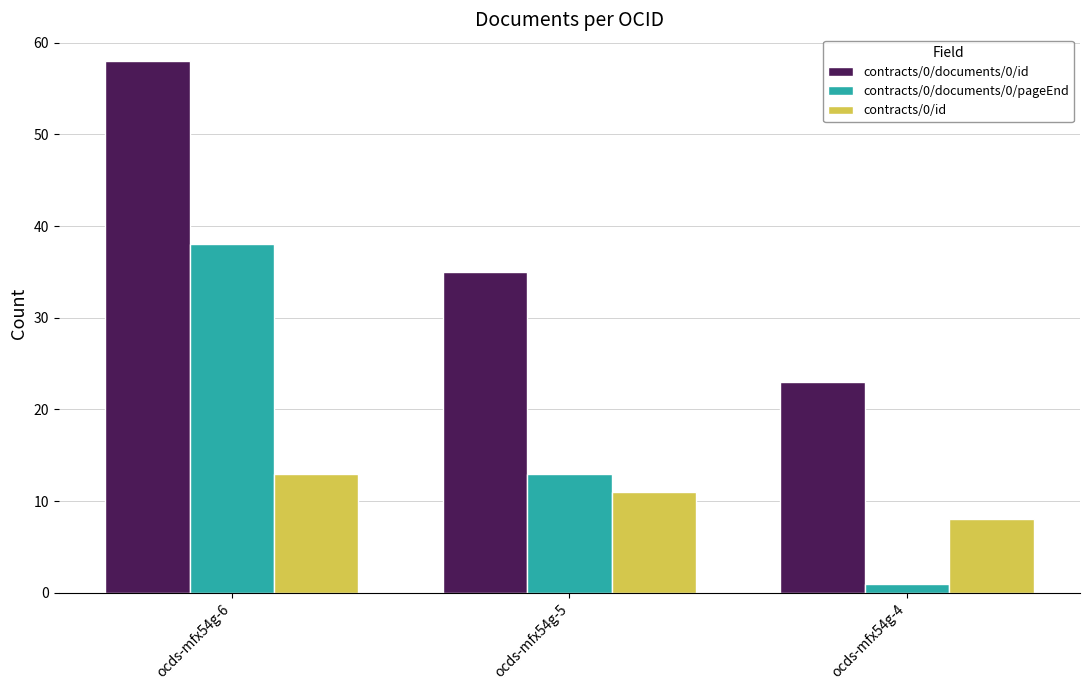

At which label does contracts/0/documents/0/id reach its peak?

ocds-mfx54g-6